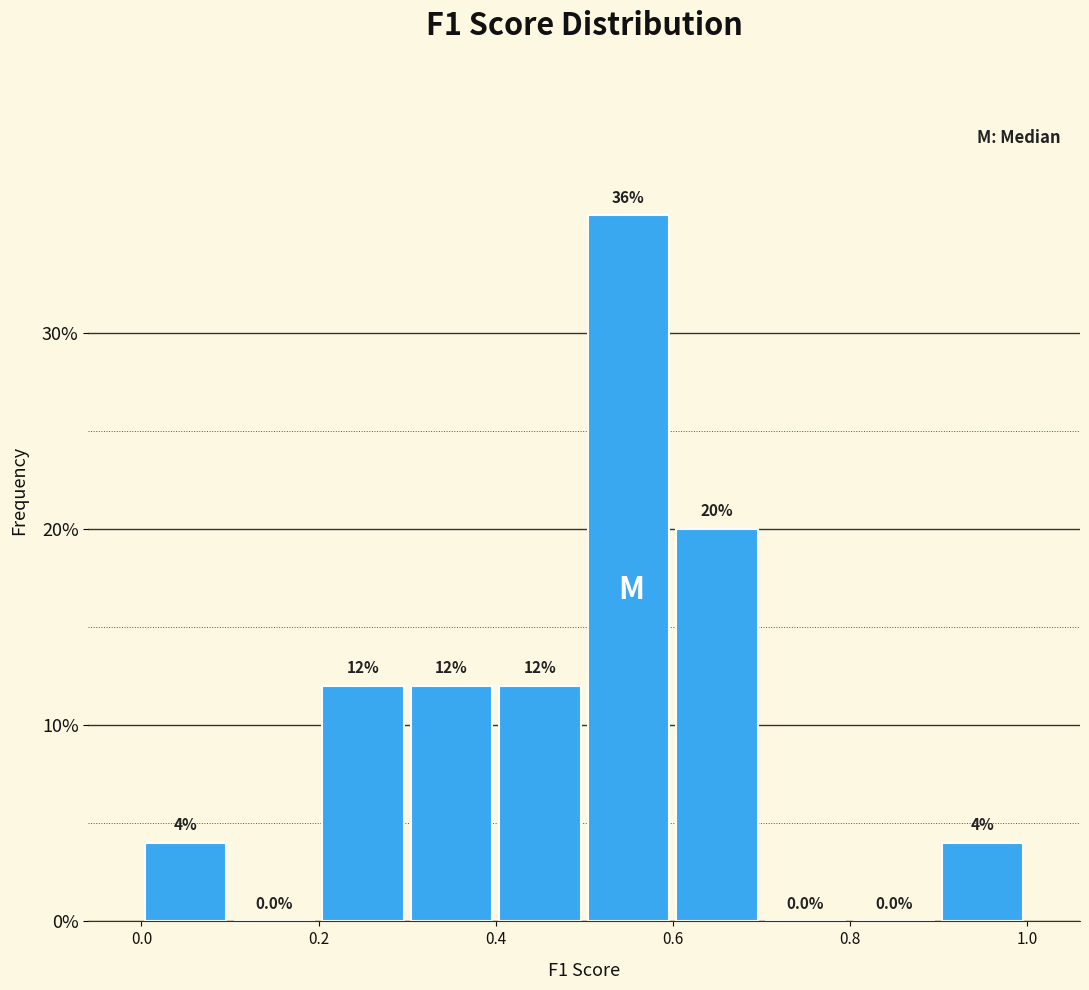

How tall is the bar that spans 0.2 to 0.3 on the x-axis?

12.0